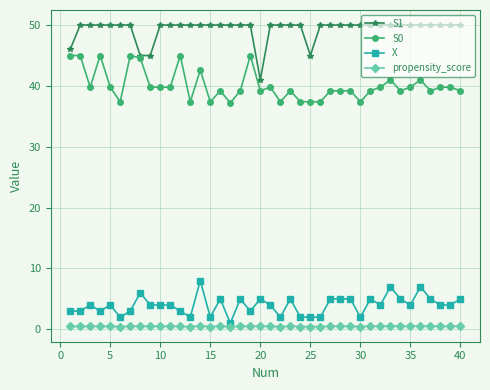

What is the greatest value displayed?

50.0